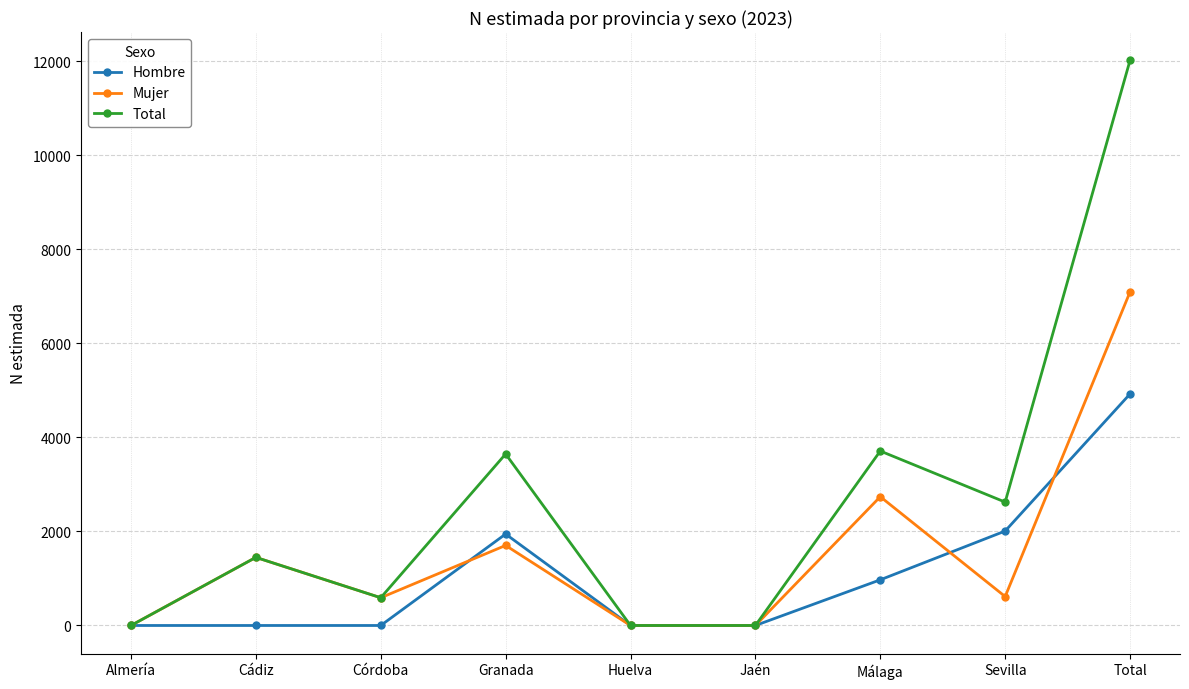

What is the total value across all series at Cádiz?

2896